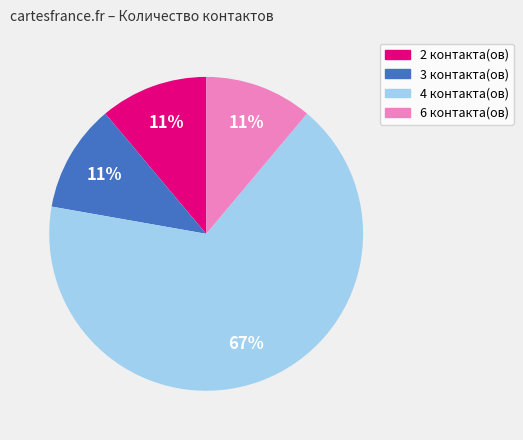

Count the number of slices in the pie.

4